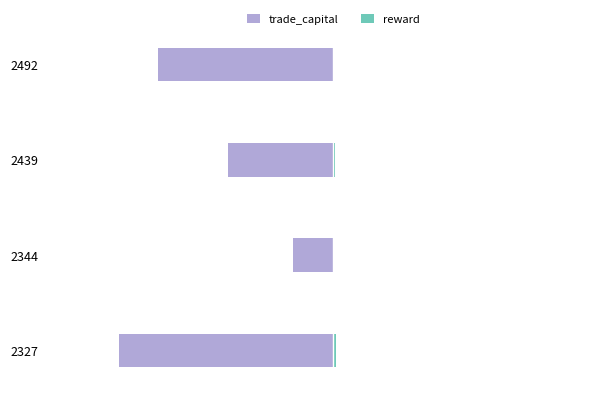

Rank the series by their average value, from lowest to highest.

trade_capital, reward